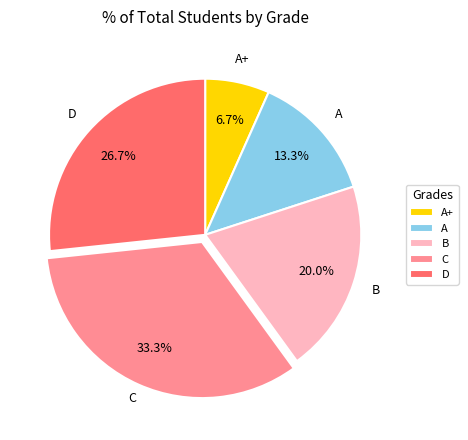

Is there a majority slice in this chart?

No